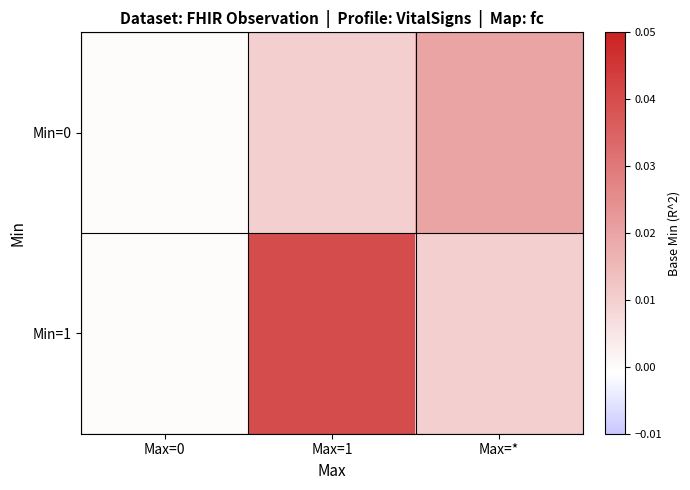

How many categories are shown in the chart?

3